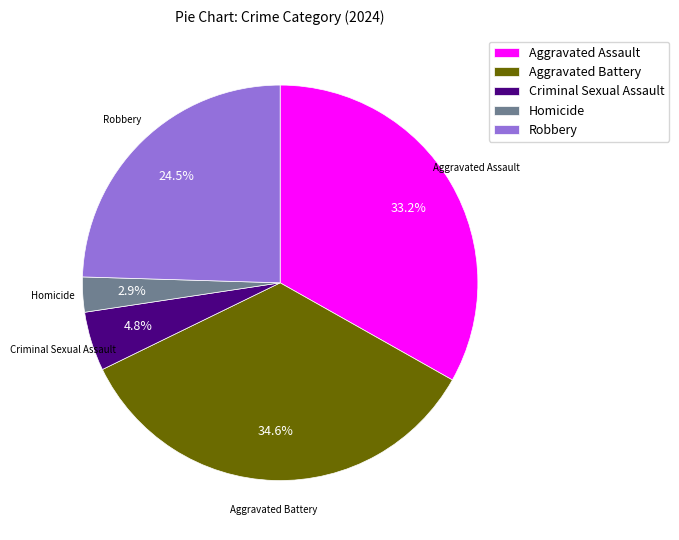

Count the number of slices in the pie.

5